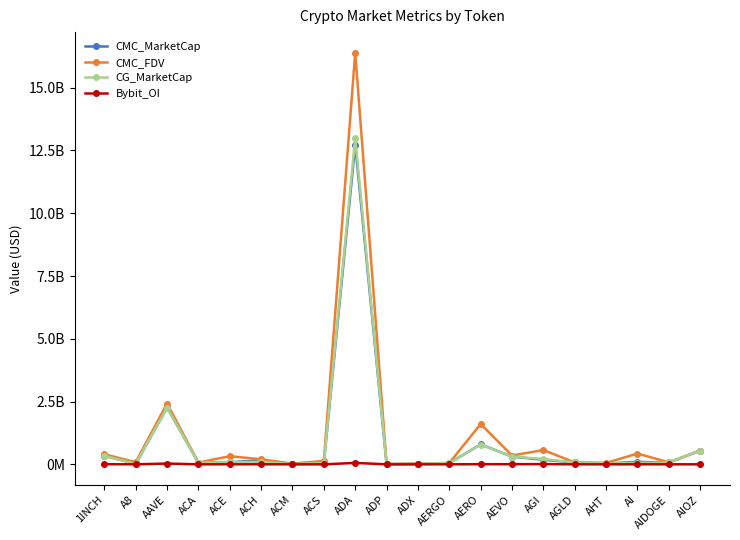

Which series has the largest range (max minus min)?

CMC_FDV